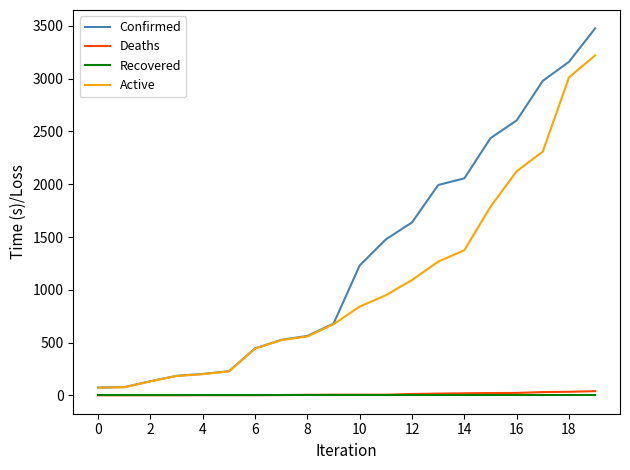

Which series has the largest total across all categories?

Confirmed